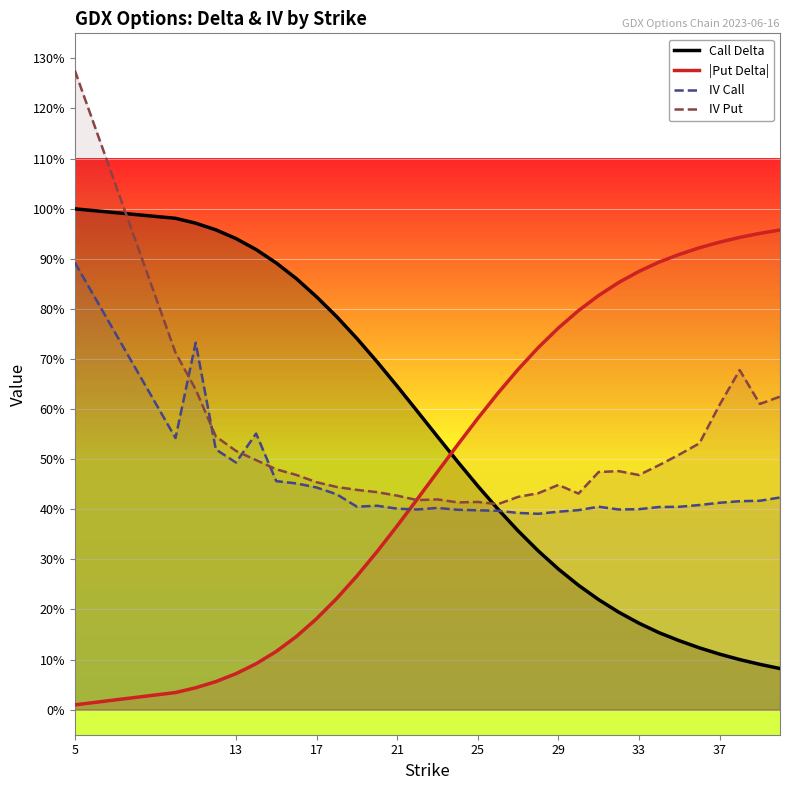

Does the chart display data point markers on the line(s)?

No